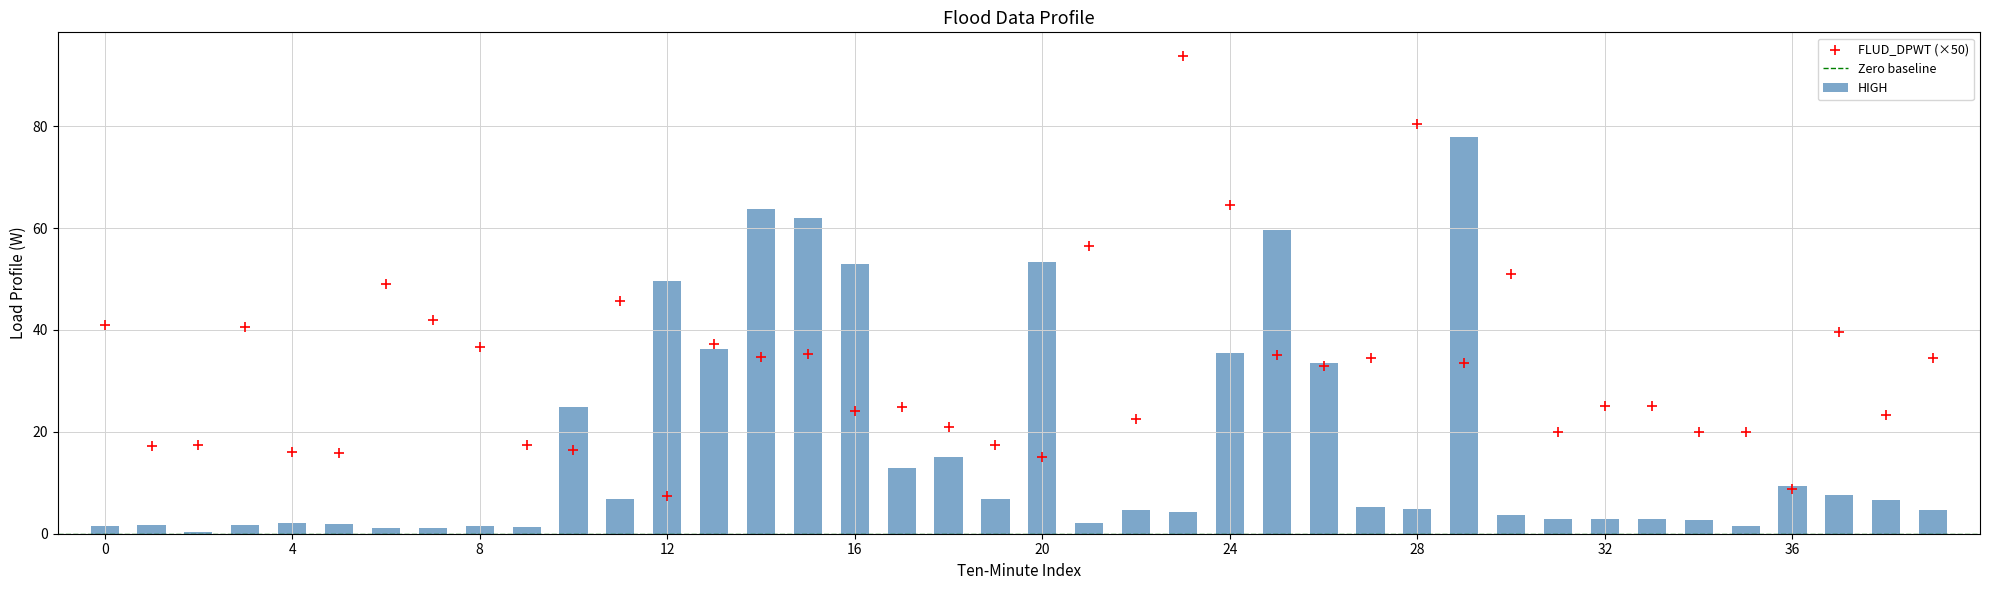

At which category is the sum across all series the highest?

29